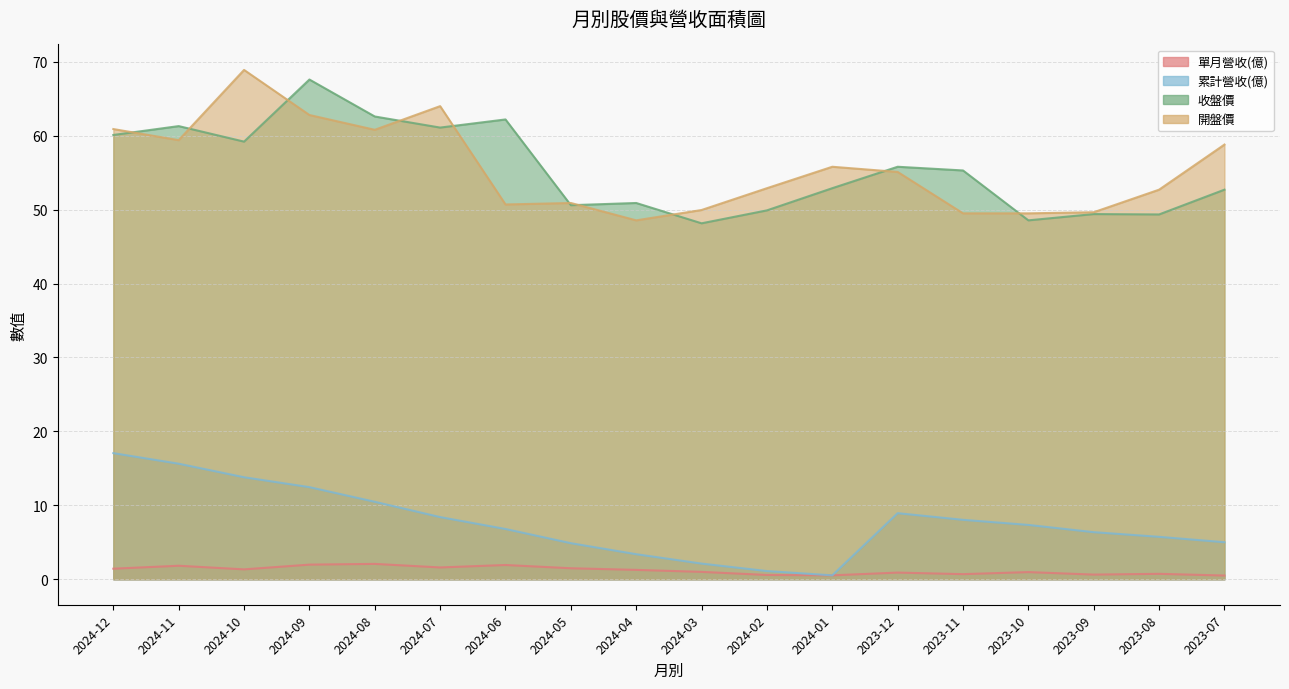

Count the number of data series in this chart.

4